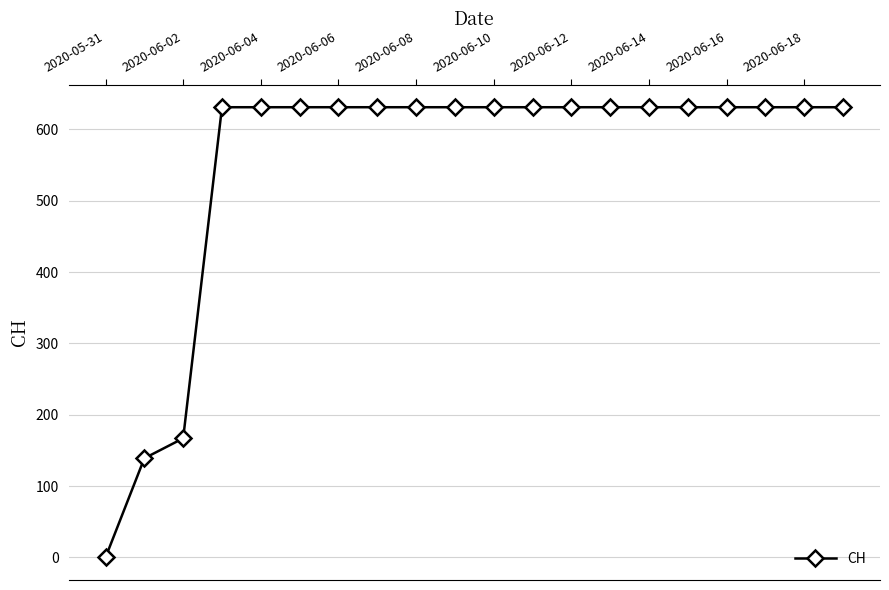

What is the difference between the maximum and second lowest values?

492